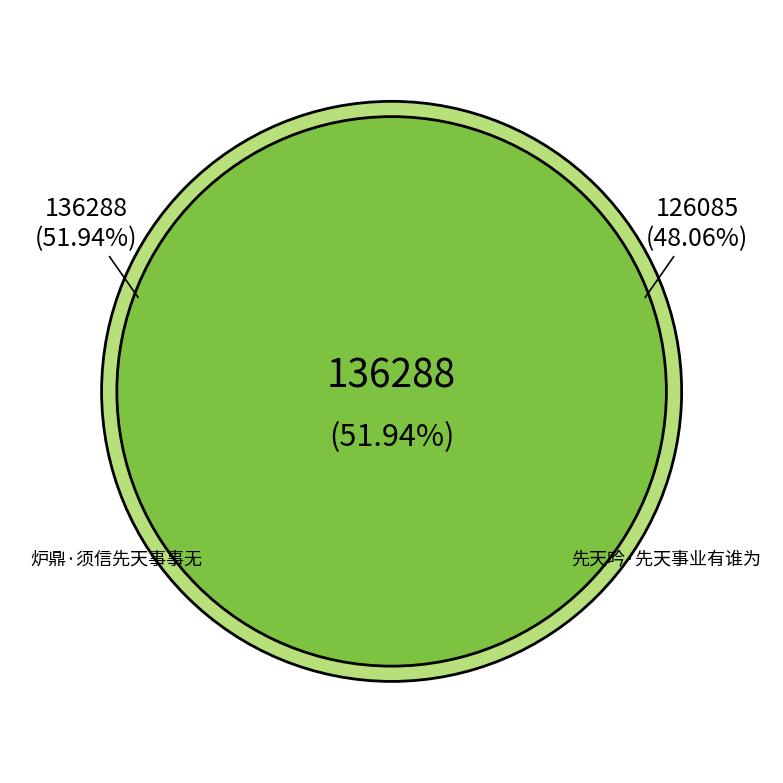

Is 先天吟·先天事业有谁为 the majority of the pie?

No